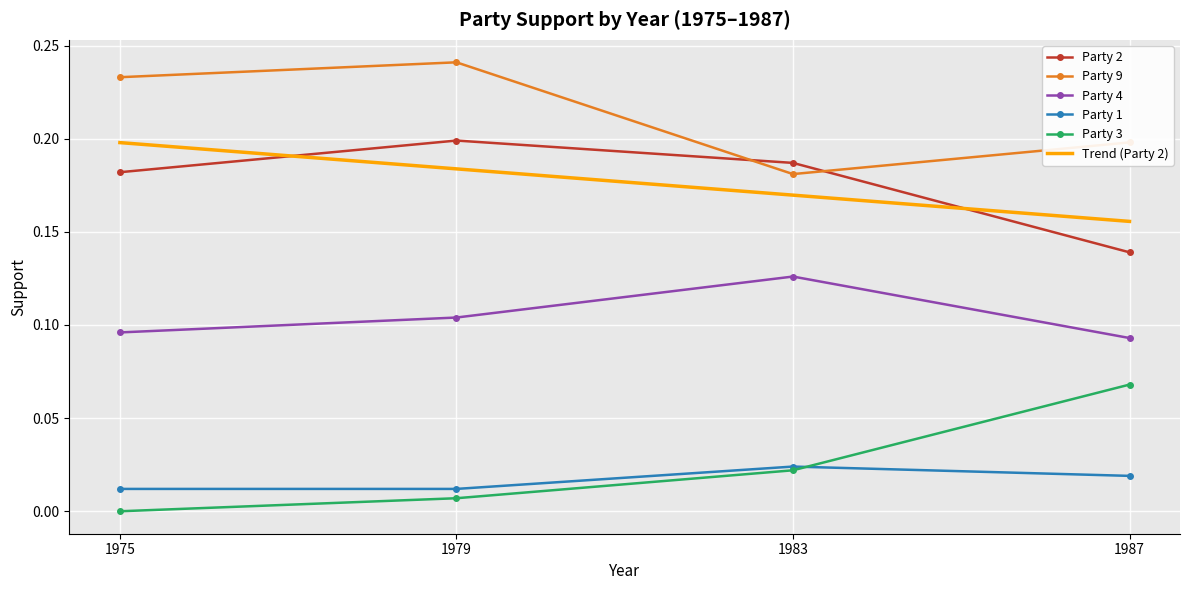

Which series has the largest total across all categories?

Party 9